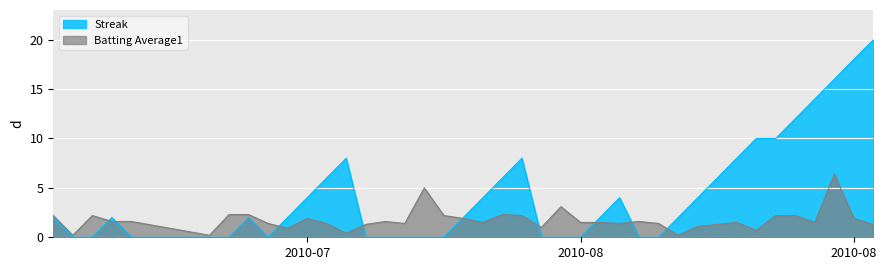

Count the Streak values in the range 0 to 8.

33